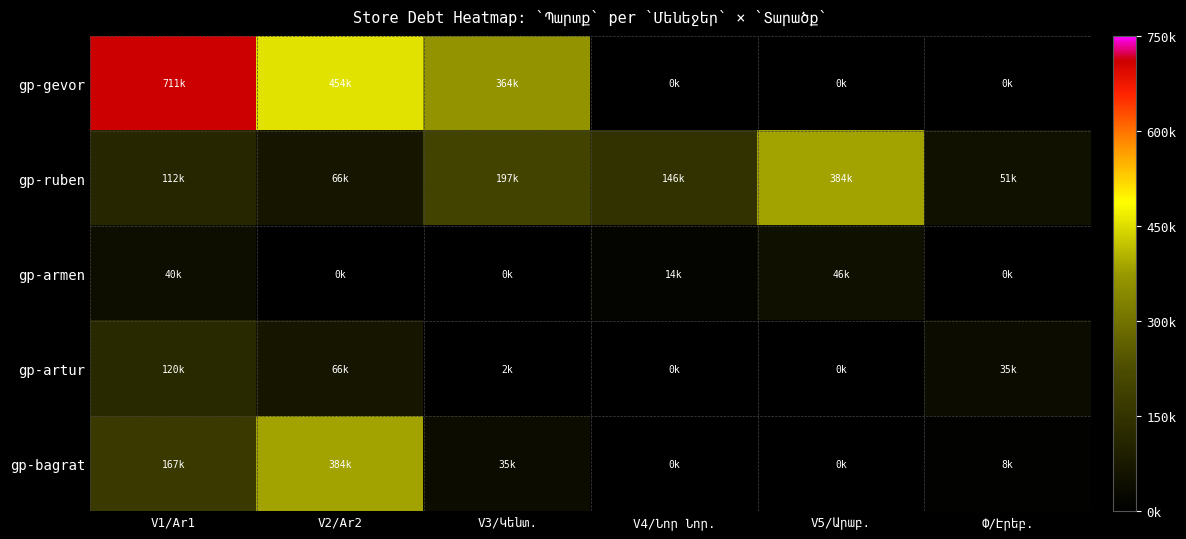

Reading right to left, extract all data points from this chart.

gp-gevor: Փ/Էրեբ.=0.0	V5/Արաբ.=0.0	V4/Նոր Նոր.=0.0	V3/Կենտ.=364477.8	V2/Ar2=454259.9	V1/Ar1=711404.8
gp-ruben: Փ/Էրեբ.=51500.0	V5/Արաբ.=384803.0	V4/Նոր Նոր.=146630.9	V3/Կենտ.=197716.9	V2/Ar2=66082.0	V1/Ar1=112095.8
gp-armen: Փ/Էրեբ.=0.0	V5/Արաբ.=46958.0	V4/Նոր Նոր.=14660.0	V3/Կենտ.=0.0	V2/Ar2=2.4	V1/Ar1=40902.0
gp-artur: Փ/Էրեբ.=35931.0	V5/Արաբ.=0.0	V4/Նոր Նոր.=0.0	V3/Կենտ.=2576.0	V2/Ar2=66082.0	V1/Ar1=120455.8
gp-bagrat: Փ/Էրեբ.=8360.0	V5/Արաբ.=0.0	V4/Նոր Նոր.=0.0	V3/Կենտ.=35931.0	V2/Ar2=384803.0	V1/Ar1=167052.0